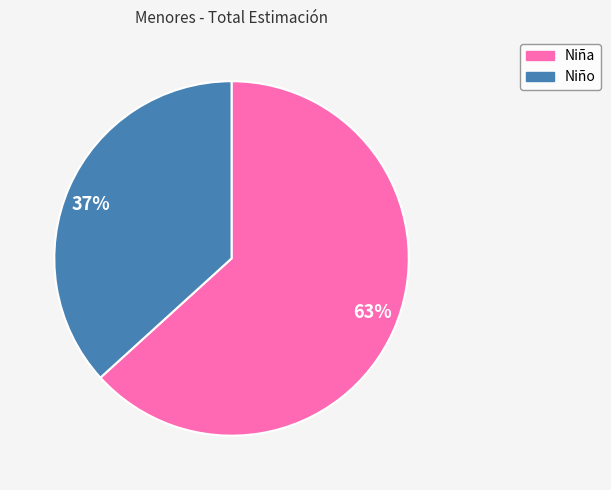

Between 63% and 37%, which is larger?

63%